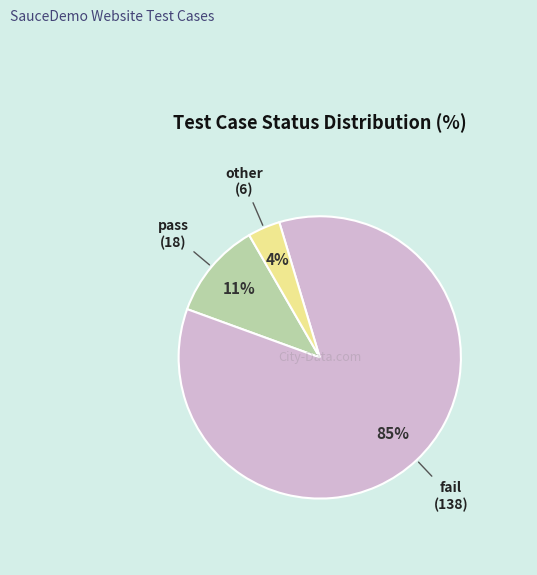

To the nearest percent, what is the average slice percentage?

33%